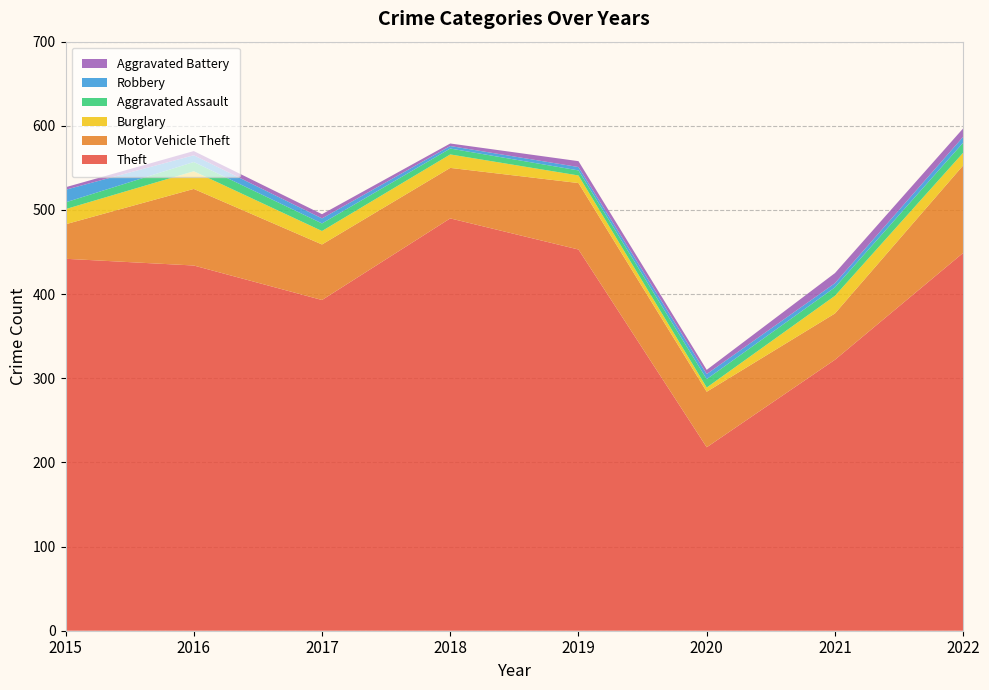

Reading left to right, list all the values displayed in this chart.

Theft: 442	434	393	490	453	218	322	449
Motor Vehicle Theft: 41	91	66	60	79	66	55	104
Burglary: 18	21	16	16	9	5	21	15
Aggravated Assault: 8	11	9	7	6	10	10	12
Robbery: 15	8	6	3	4	6	5	7
Aggravated Battery: 3	5	5	3	7	5	12	10